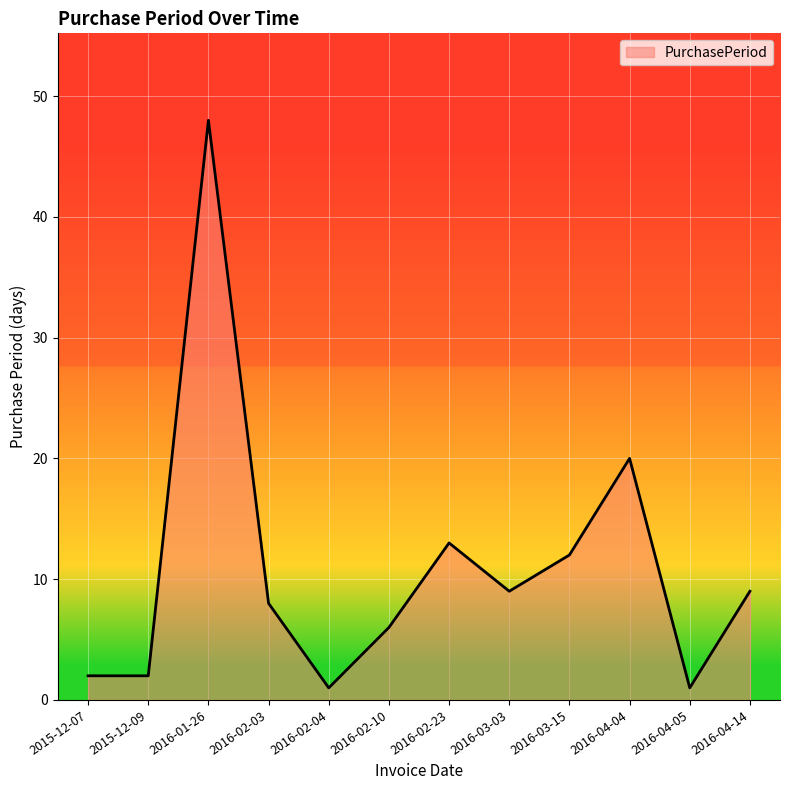

What is the difference between the maximum and minimum values?

47